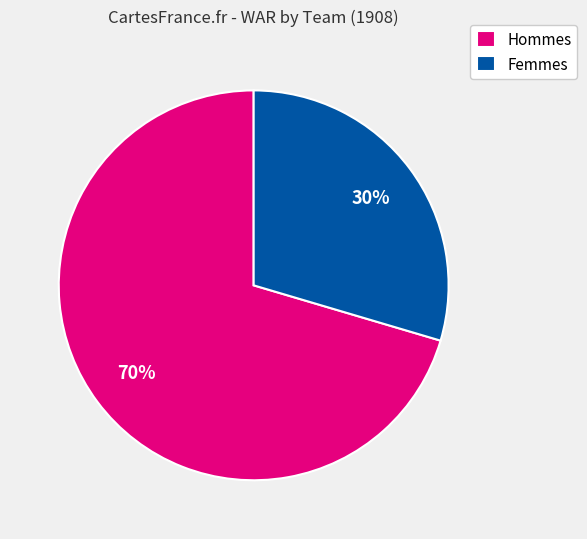

Between Femmes and Hommes, which is larger?

Hommes